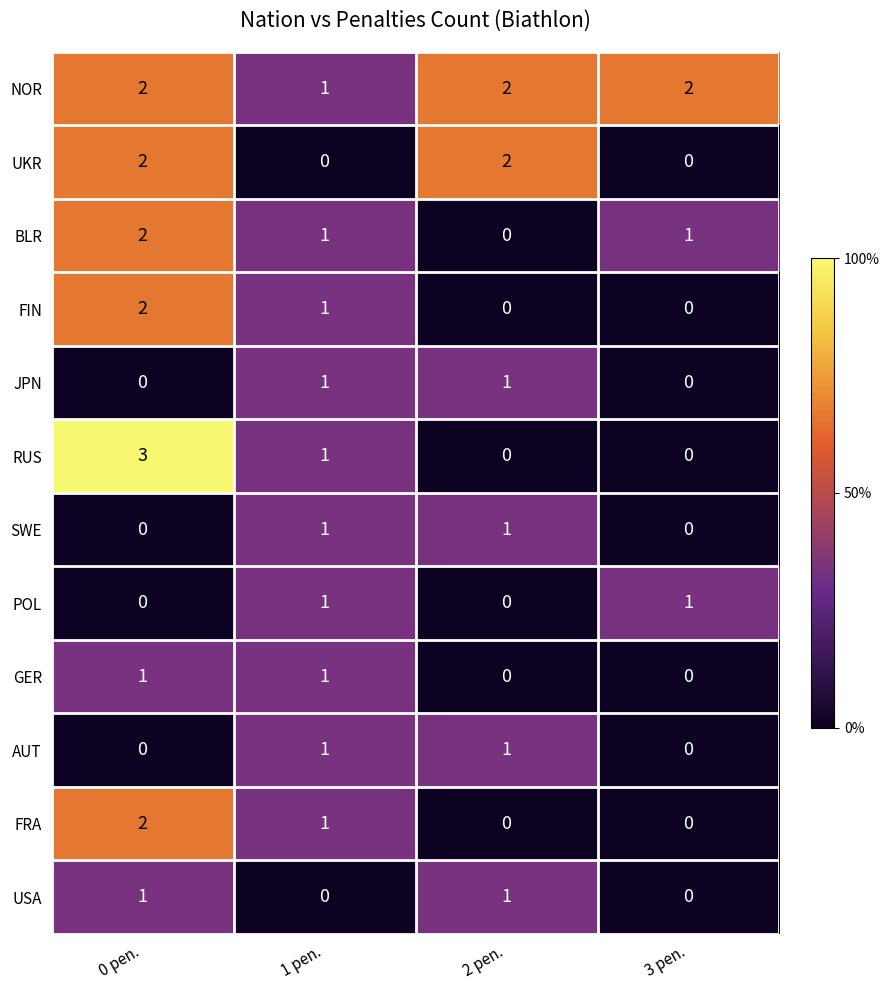

What is the sum of all UKR values?

4